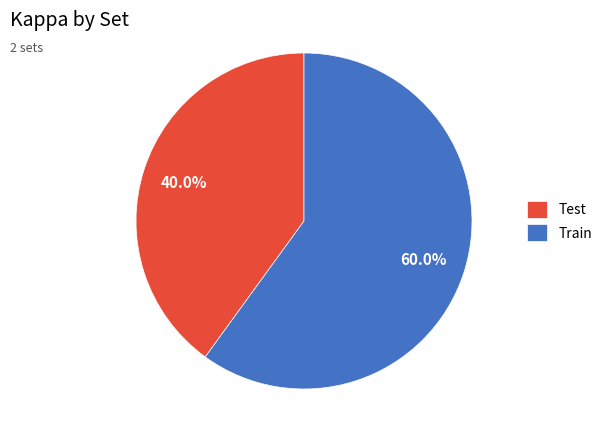

Rank the categories by value from lowest to highest.

Test, Train